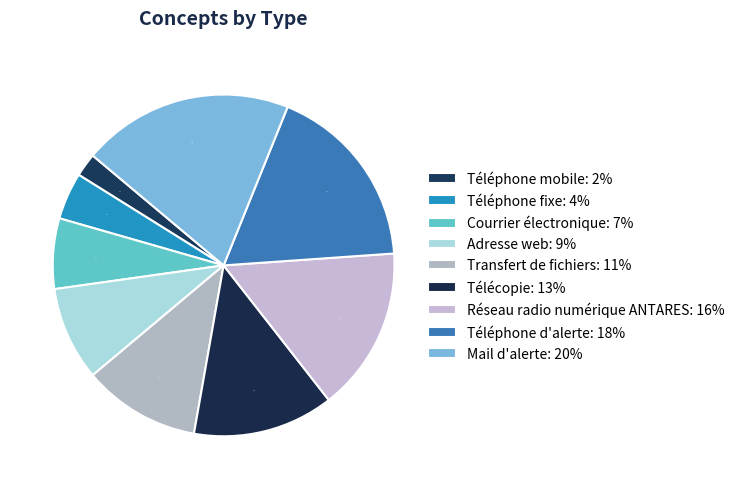

To the nearest percent, what is the average slice percentage?

11%